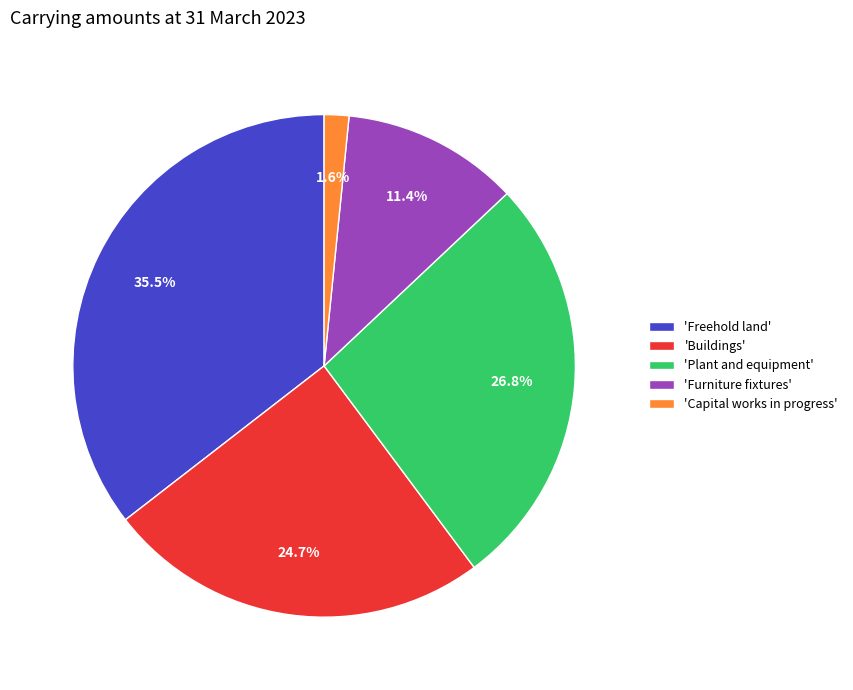

Which has a higher value, 'Capital works in progress' or 'Freehold land'?

'Freehold land'